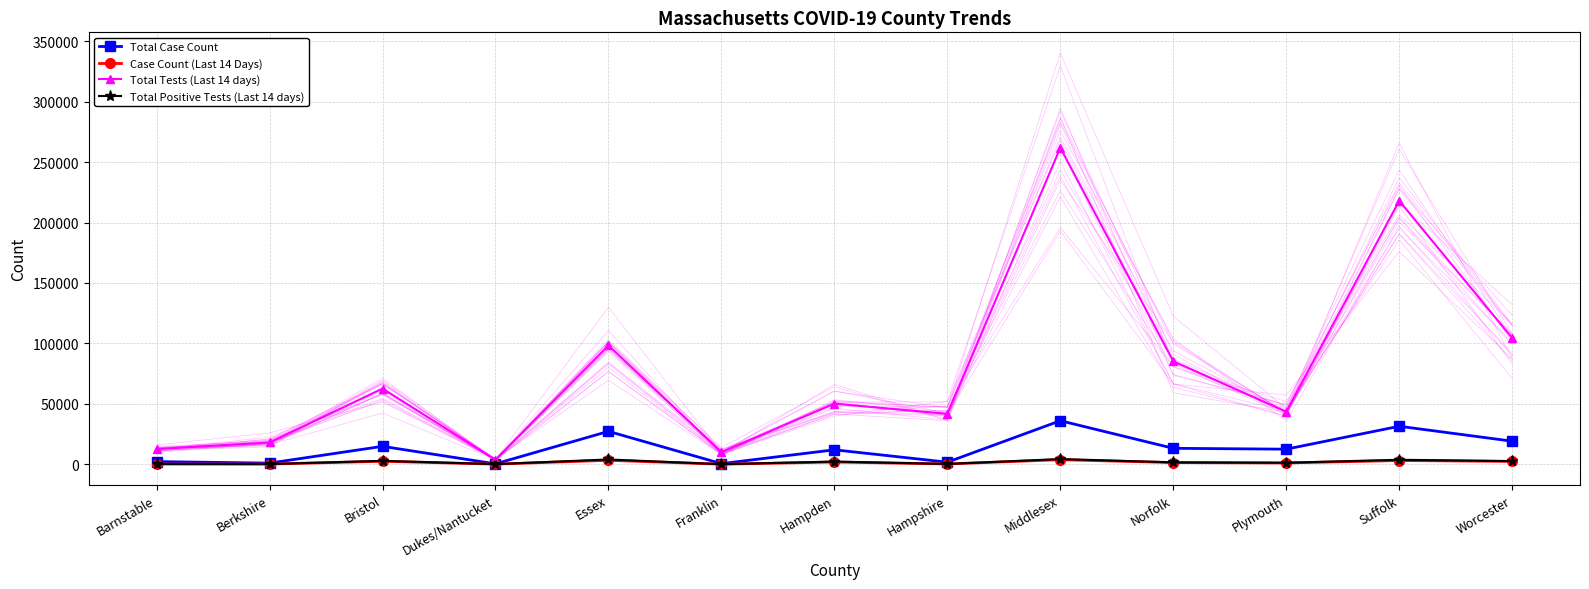

Count the number of categories in the chart.

13